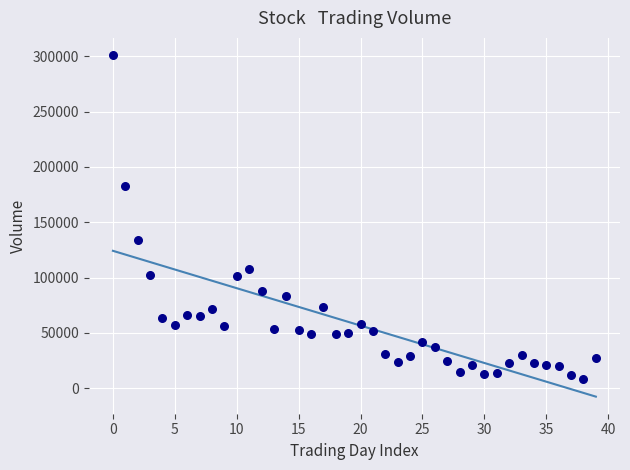

What is the range of Y values (max minus min)?

293209